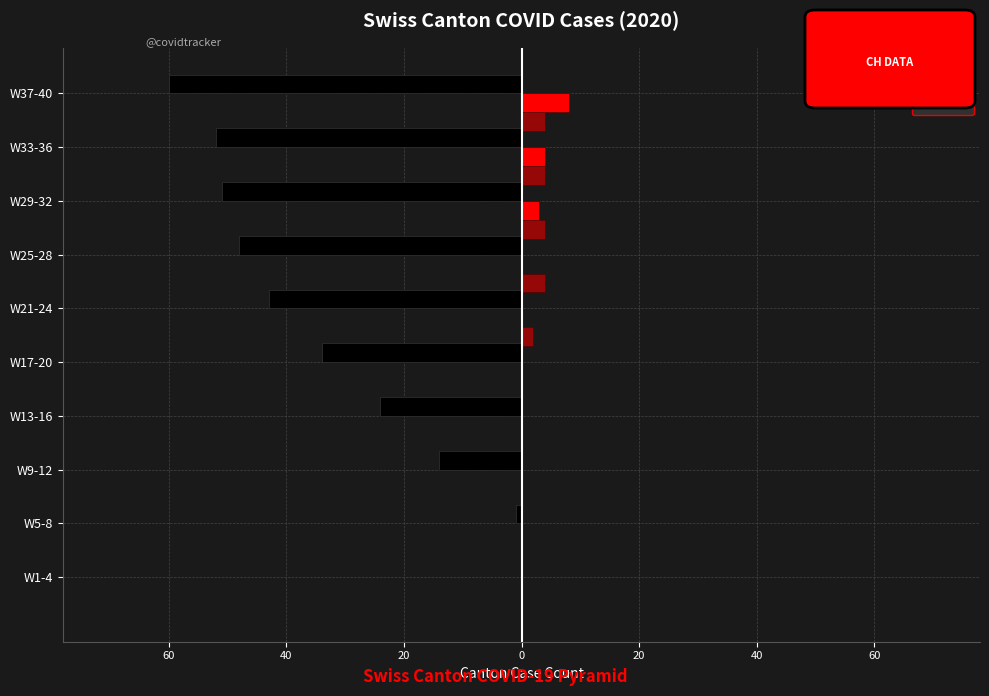

What are all the series names shown in the legend?

CH, ZH, FR